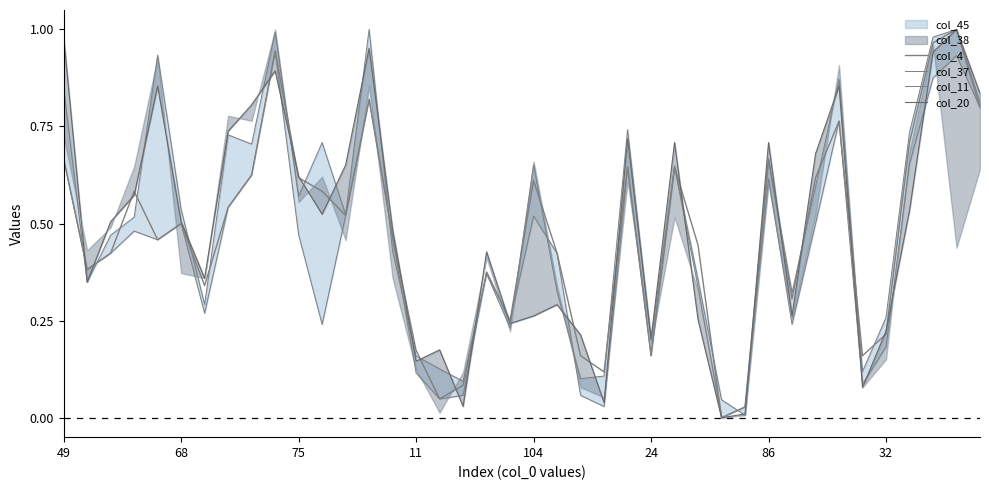

Which has a higher value, 8 or 23?

8